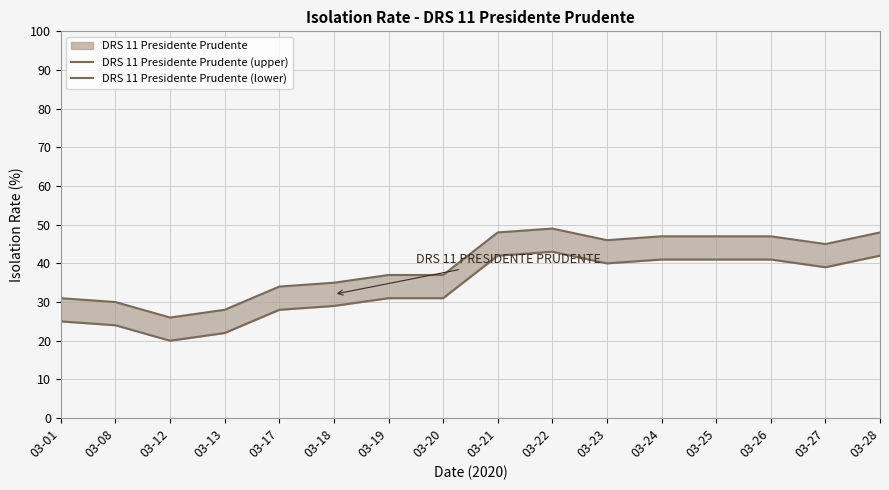

At which label does DRS 11 Presidente Prudente (lower) first exceed 39?

03-21